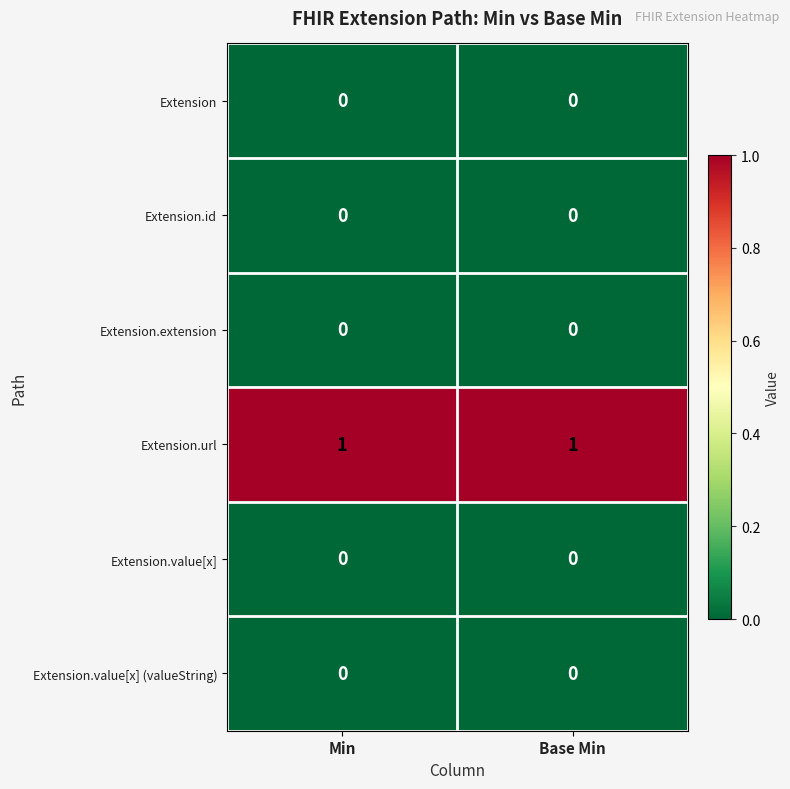

Is it true that Extension.id equals 0 at Base Min?

True